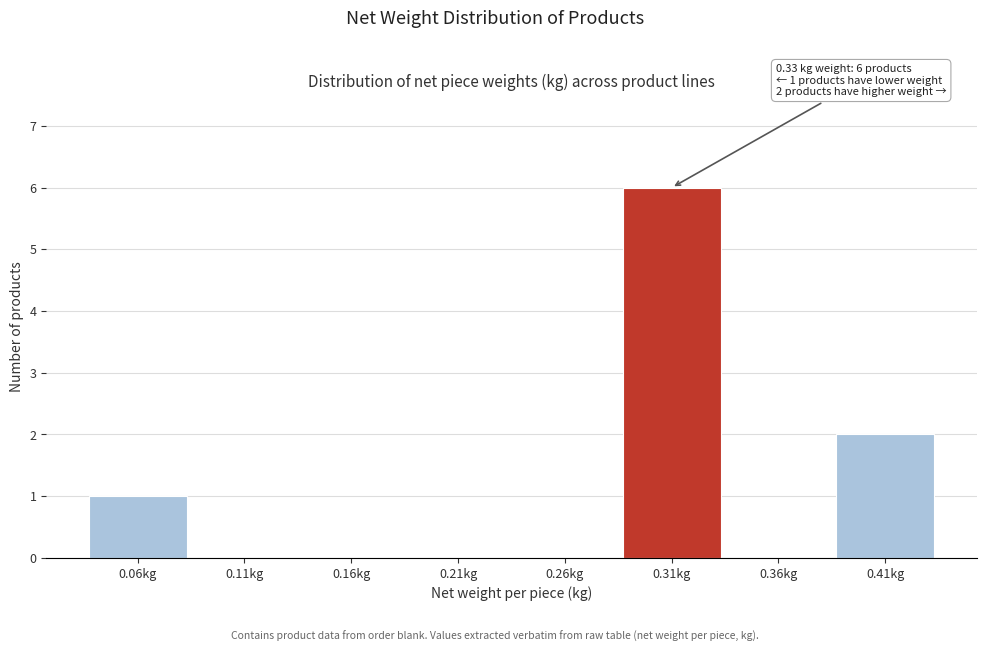

Which range on the x-axis has the tallest bar?

0.29 to 0.34